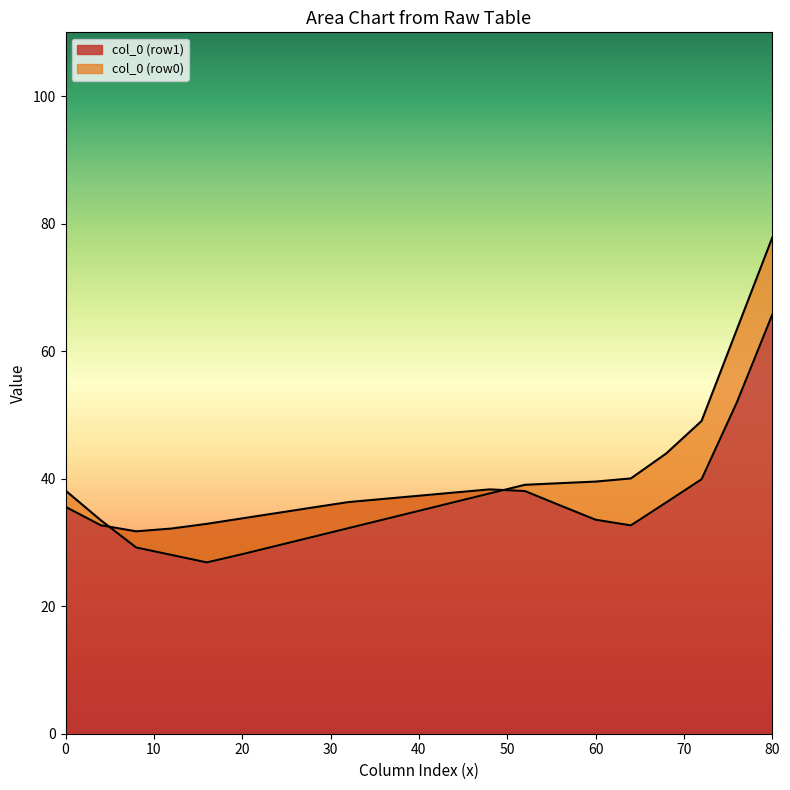

The value of col_6 at 1 is 62.9. True or false?

False